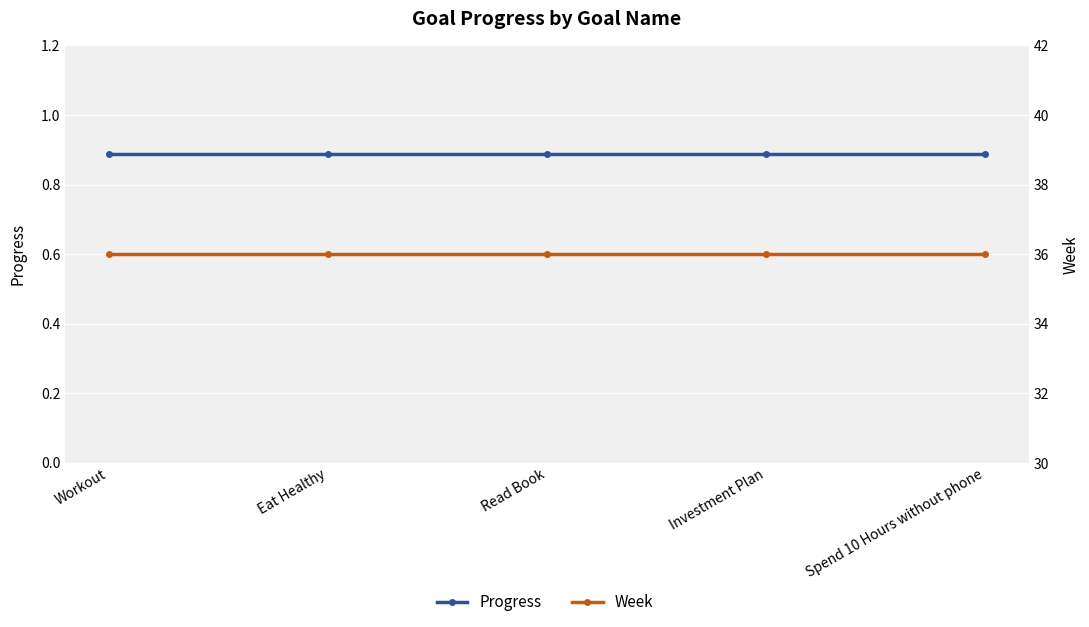

What are all the series names shown in the legend?

Progress, Week